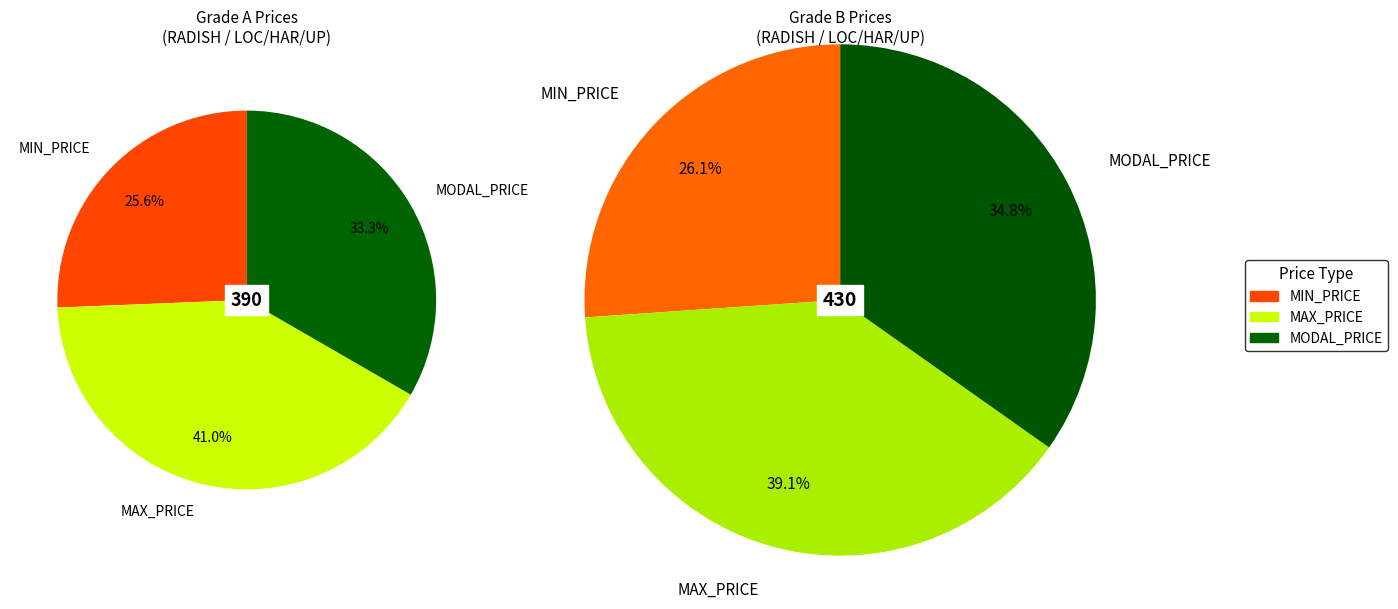

Do 2 and 0 together represent more than half of the pie?

No